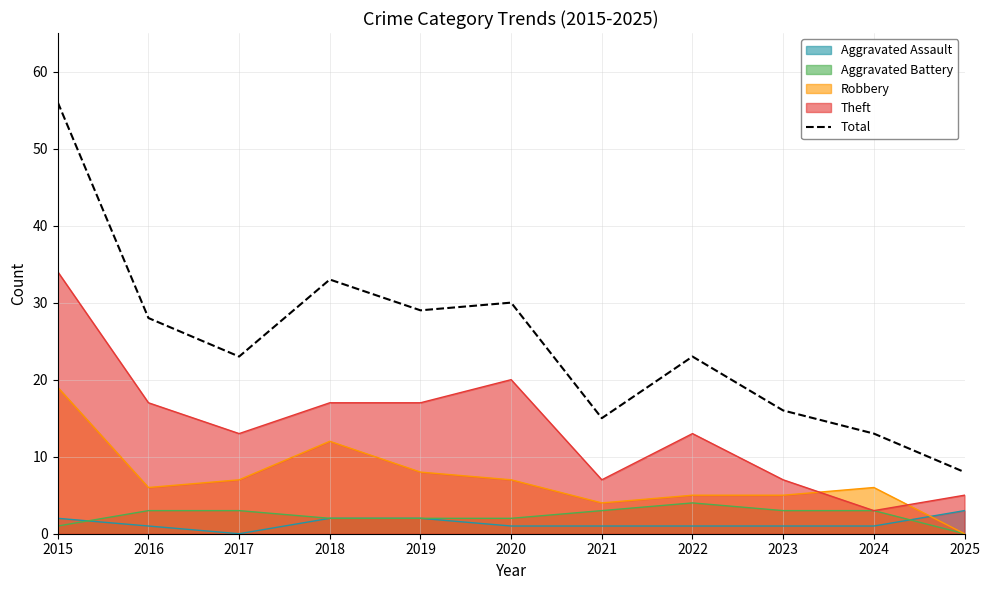

Reading left to right, extract all data points from this chart.

2015=56	2016=28	2017=23	2018=33	2019=29	2020=30	2021=15	2022=23	2023=16	2024=13	2025=8